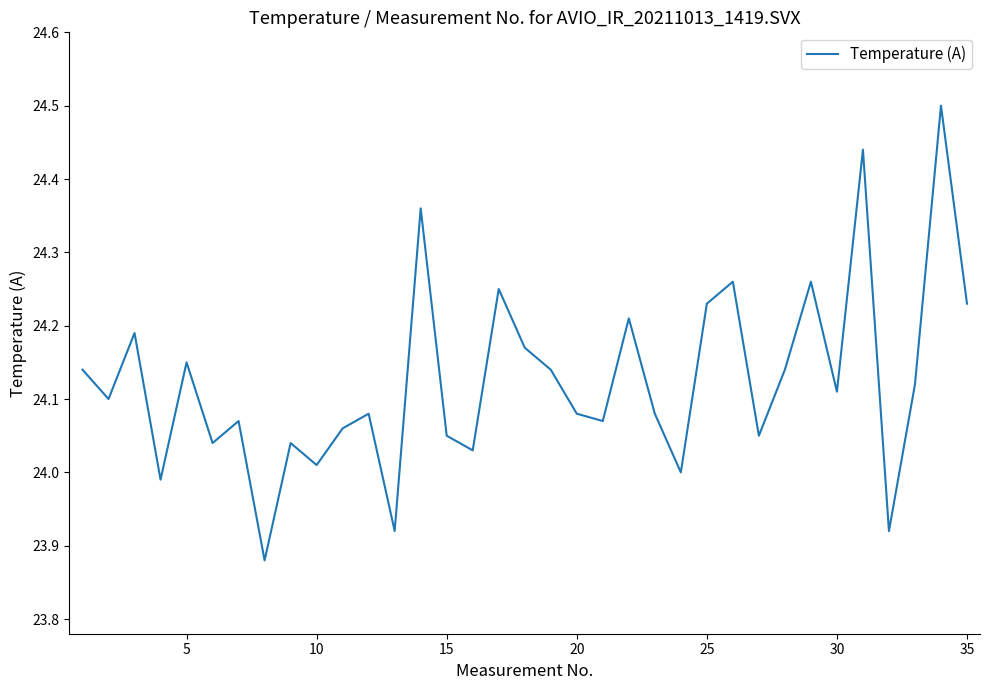

What is the difference between the maximum and minimum values?

0.6